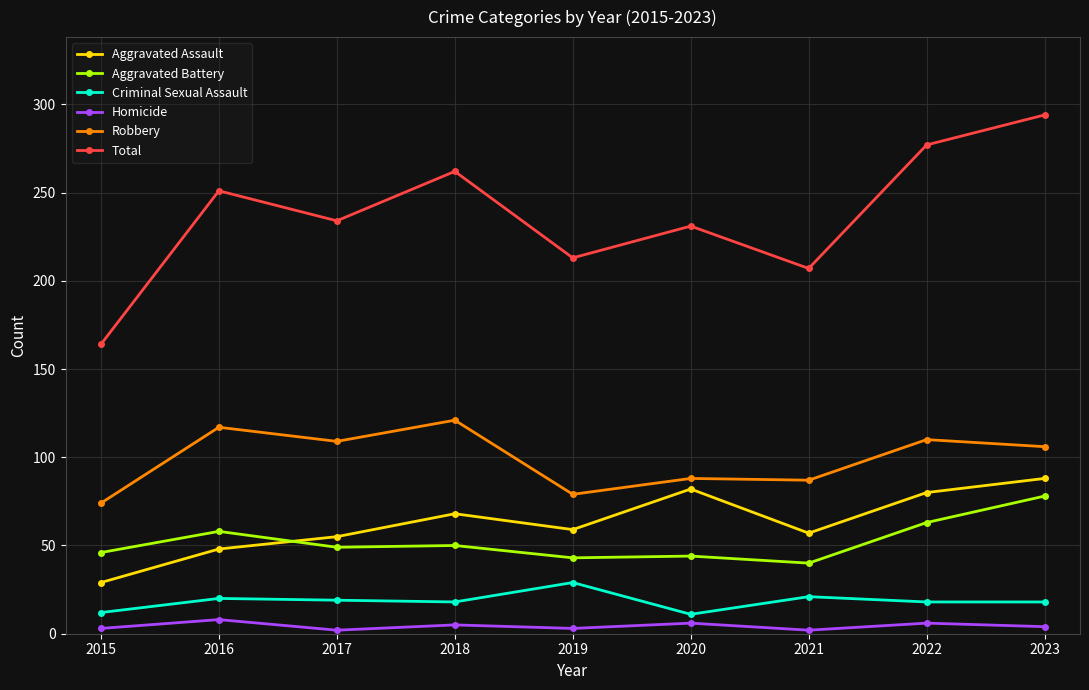

True or false: Aggravated Battery and Robbery intersect in this chart.

False